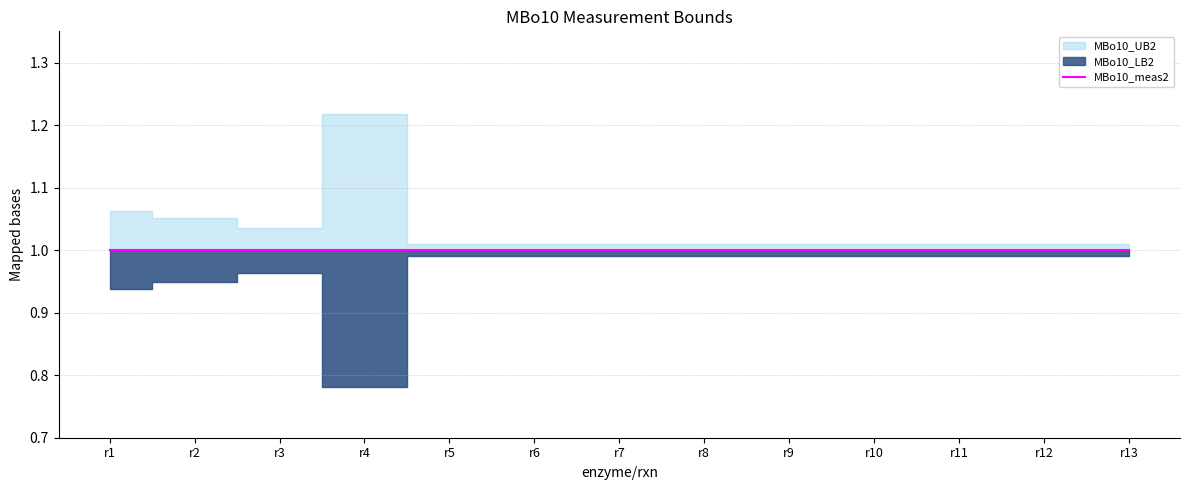

True or false: MBo10_meas2 has more than 0 points higher than both neighbors.

False